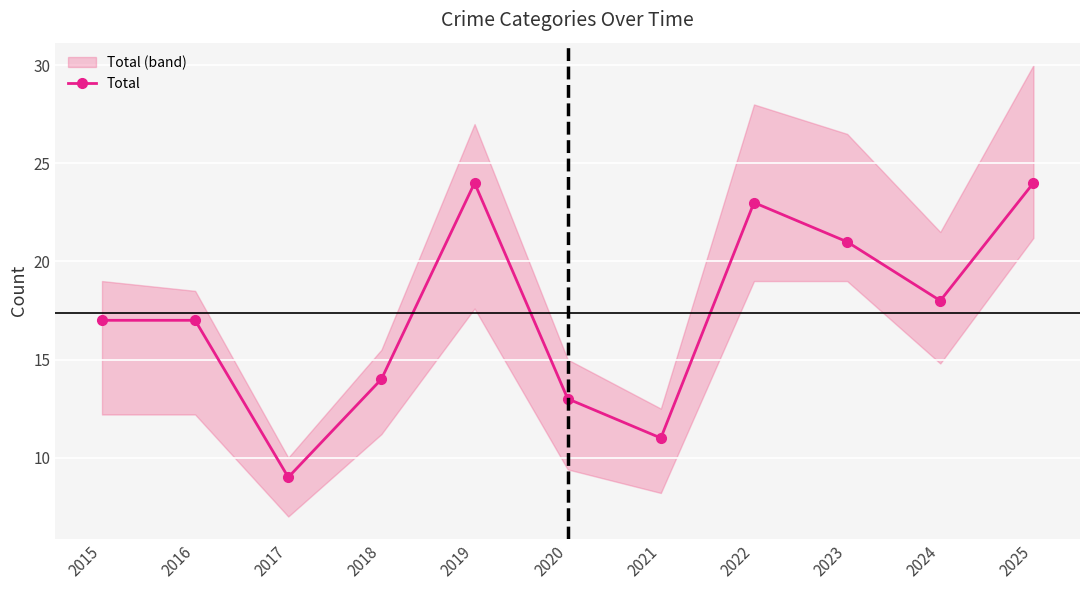

Where is the first local maximum?

2019